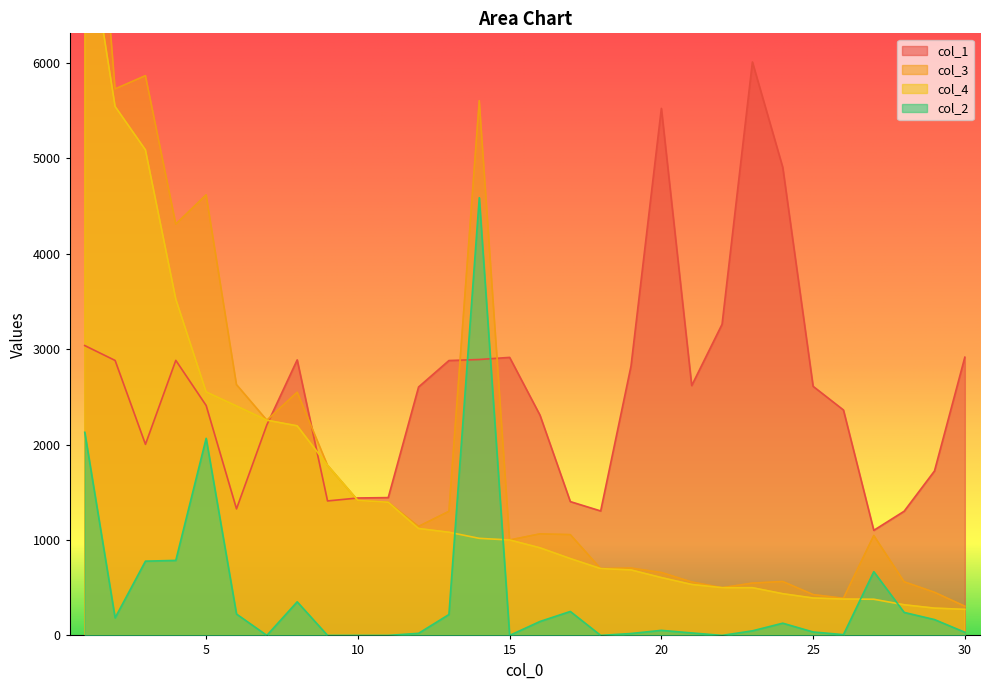

What is the sum of the col_4 values at 22 and 9?

2282